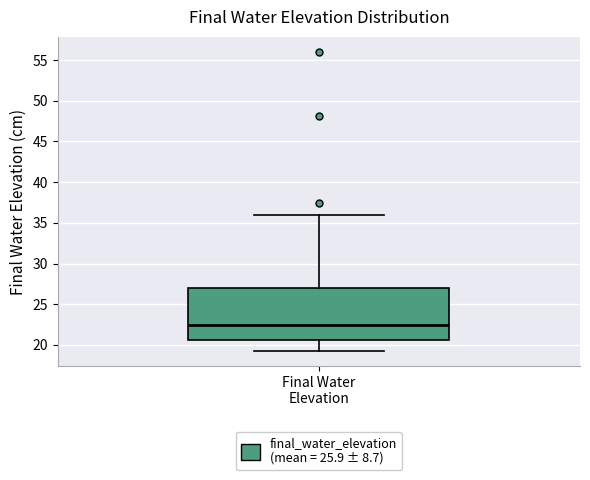

Transcribe this box plot: give where the median line is, the range the box spans, and where the two whiskers end, as read against the y-axis. The values are not printed on the chart, so give them approximately, as read against the axis.

median 22.5, box 20.5 to 27.0, whiskers 19.0 to 36.0